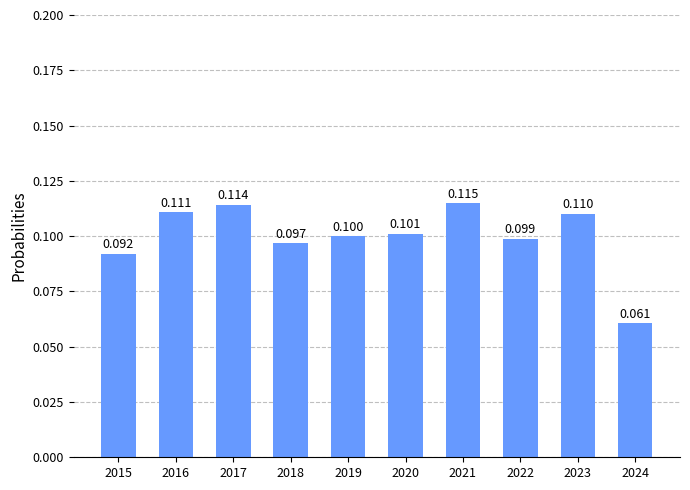

Read the value at 2020.

0.1